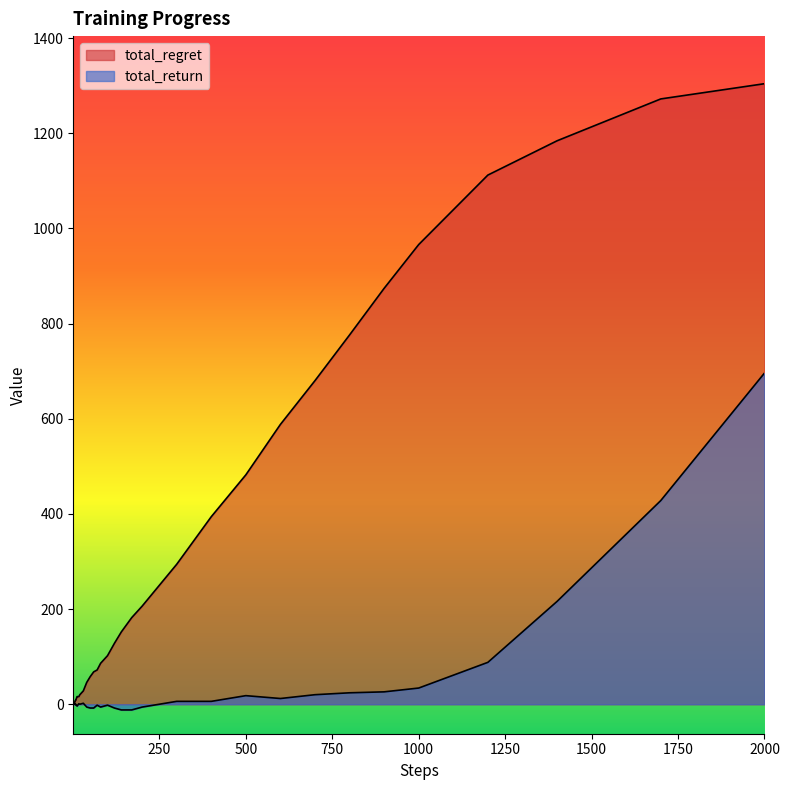

What is the average value of the total_regret series?

289